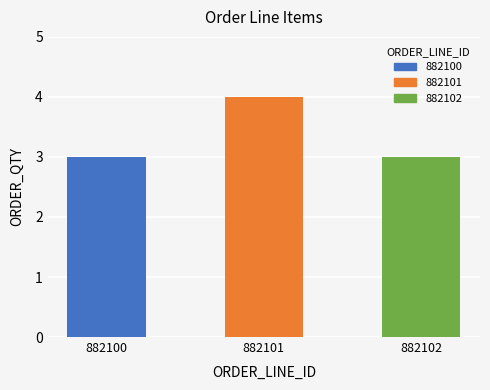

The chart shows a value of 1 at 882102. True or false?

False